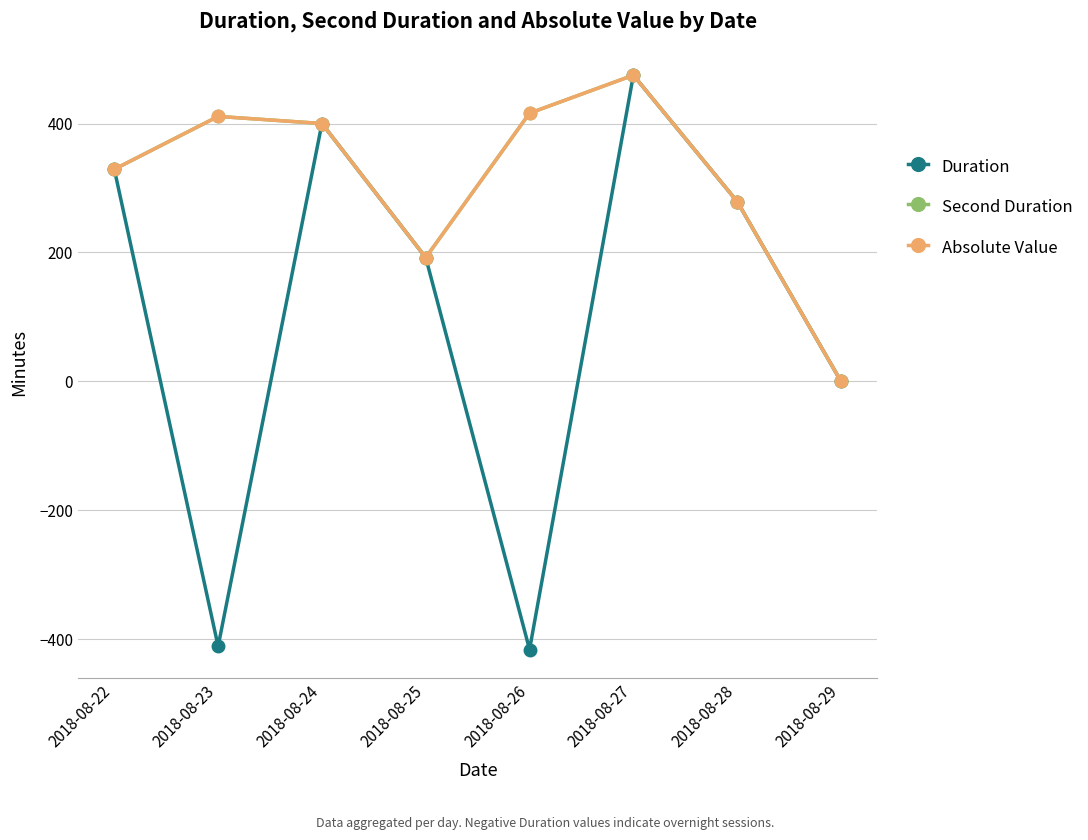

Does the chart have visible grid lines?

Yes